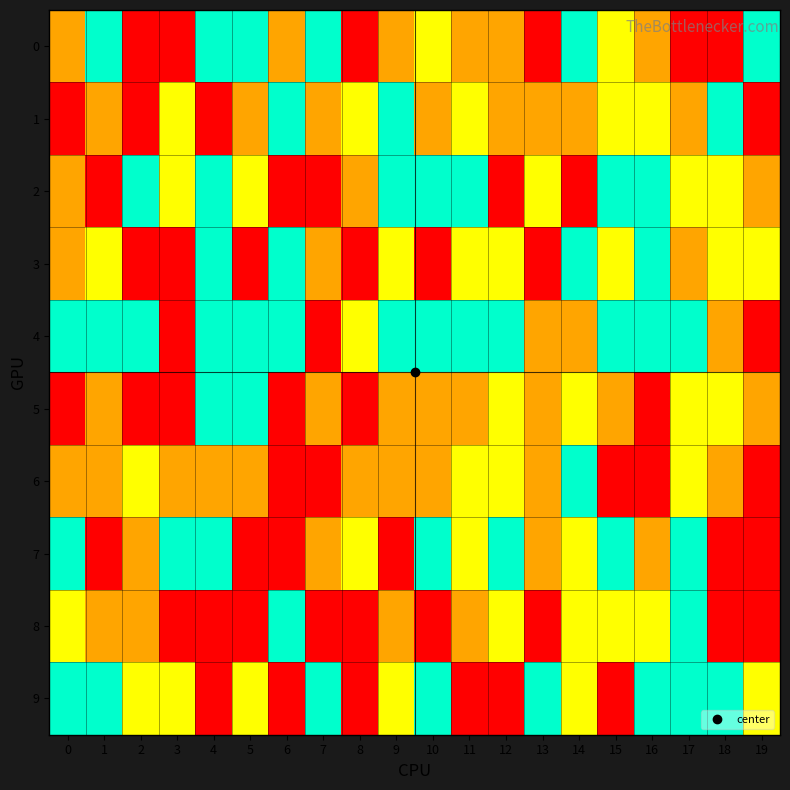

What is the spread (max minus min) of values at 10?

3